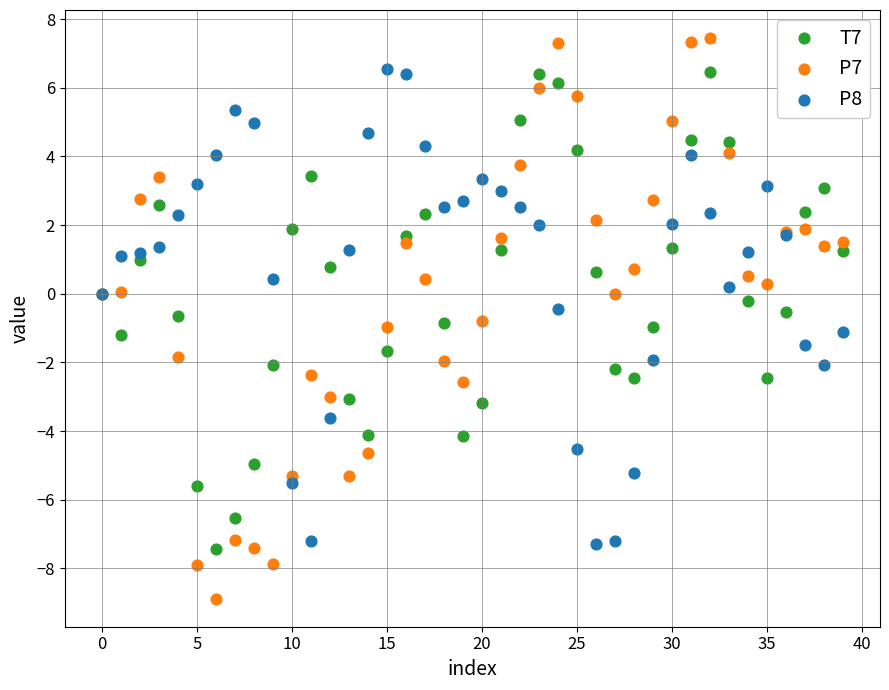

Which series has the largest Y range (max minus min)?

P7